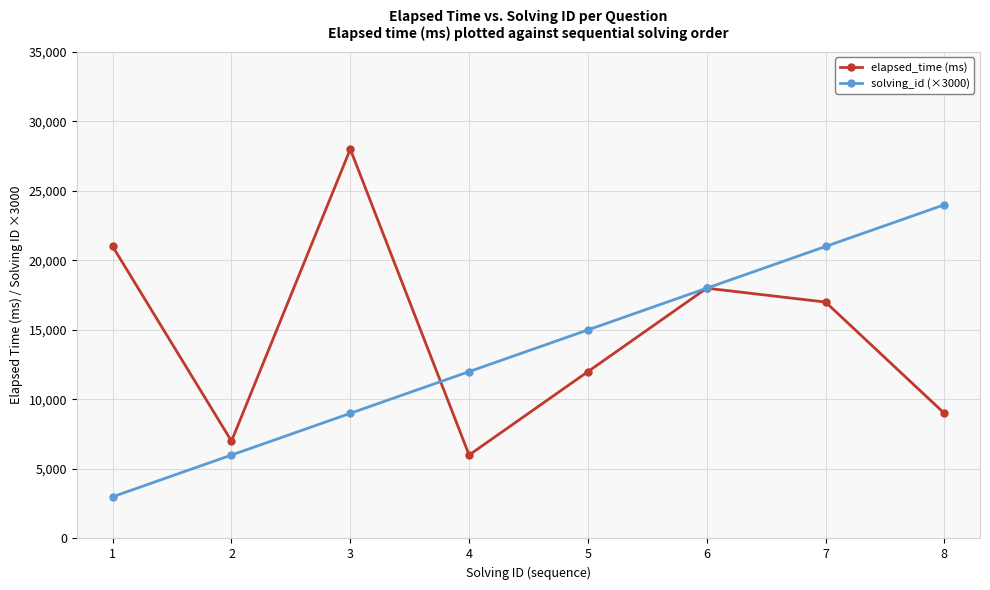

What is the spread (max minus min) of values at 7?

4000